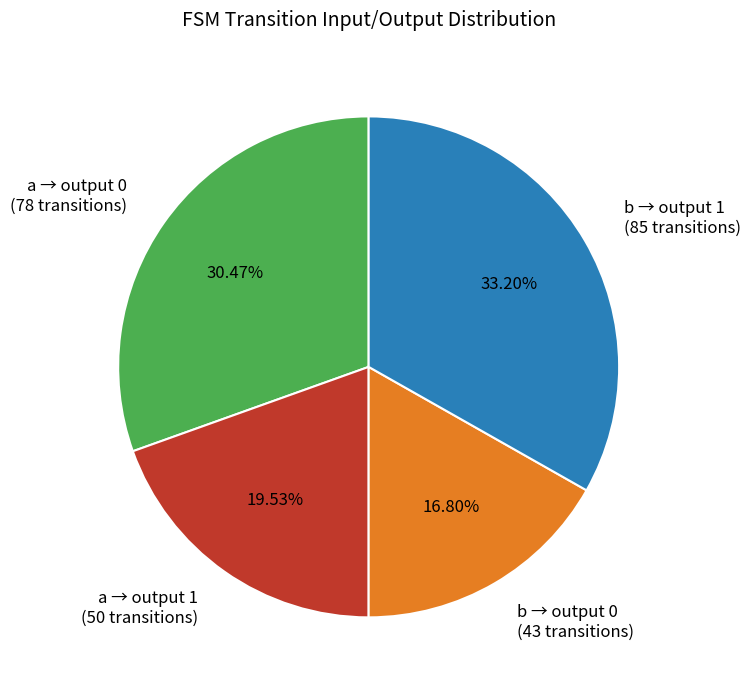

Is the sum of a → output 0 (78 transitions) and b → output 0 (43 transitions) greater than half?

No